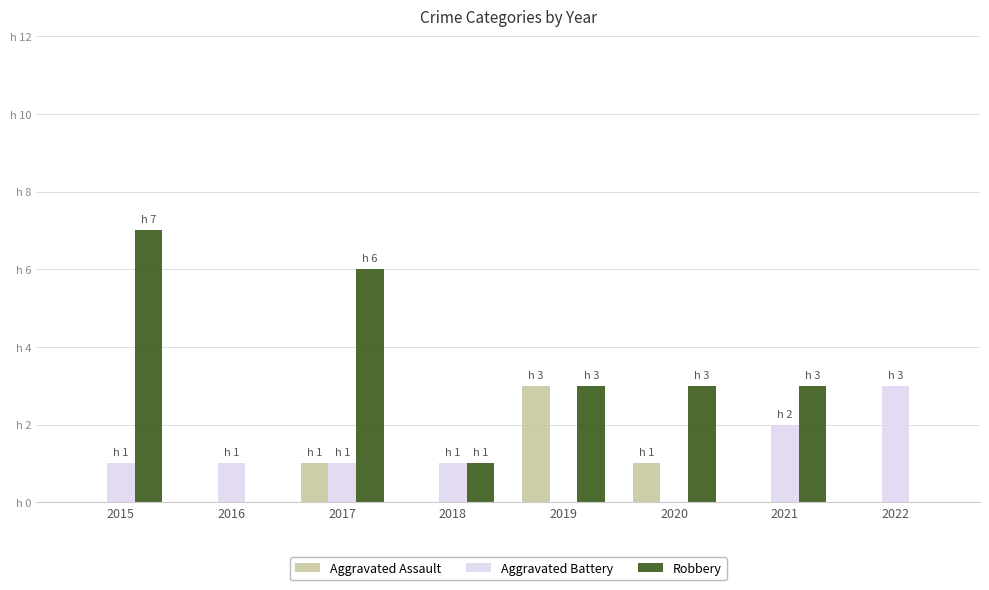

Rank the series by their maximum value, from highest to lowest.

Robbery, Aggravated Assault, Aggravated Battery